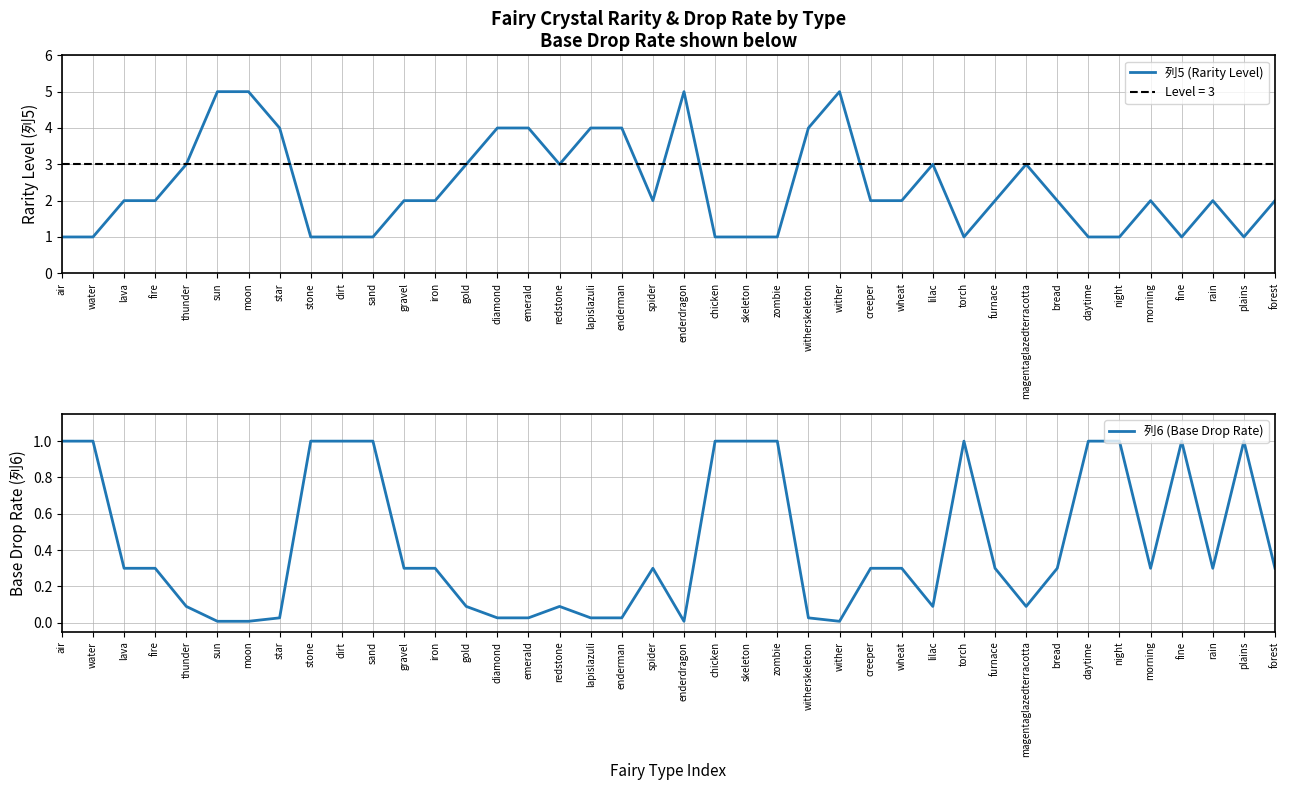

Is this an area chart (filled region under the line)?

No